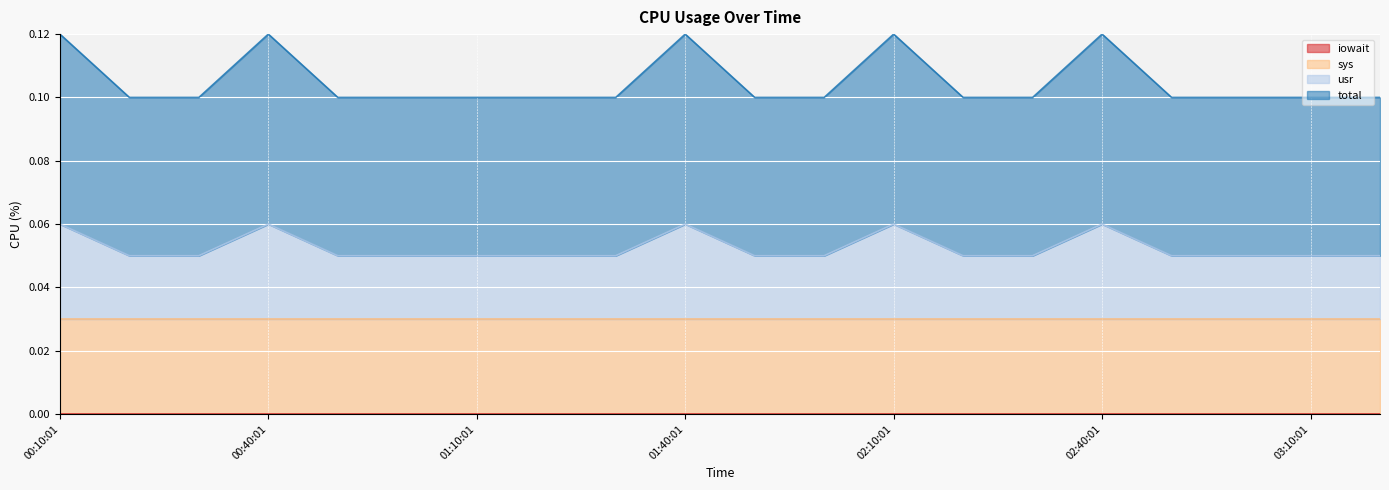

What is the sum of the usr values at 00:20:01 and 00:10:01?

0.2